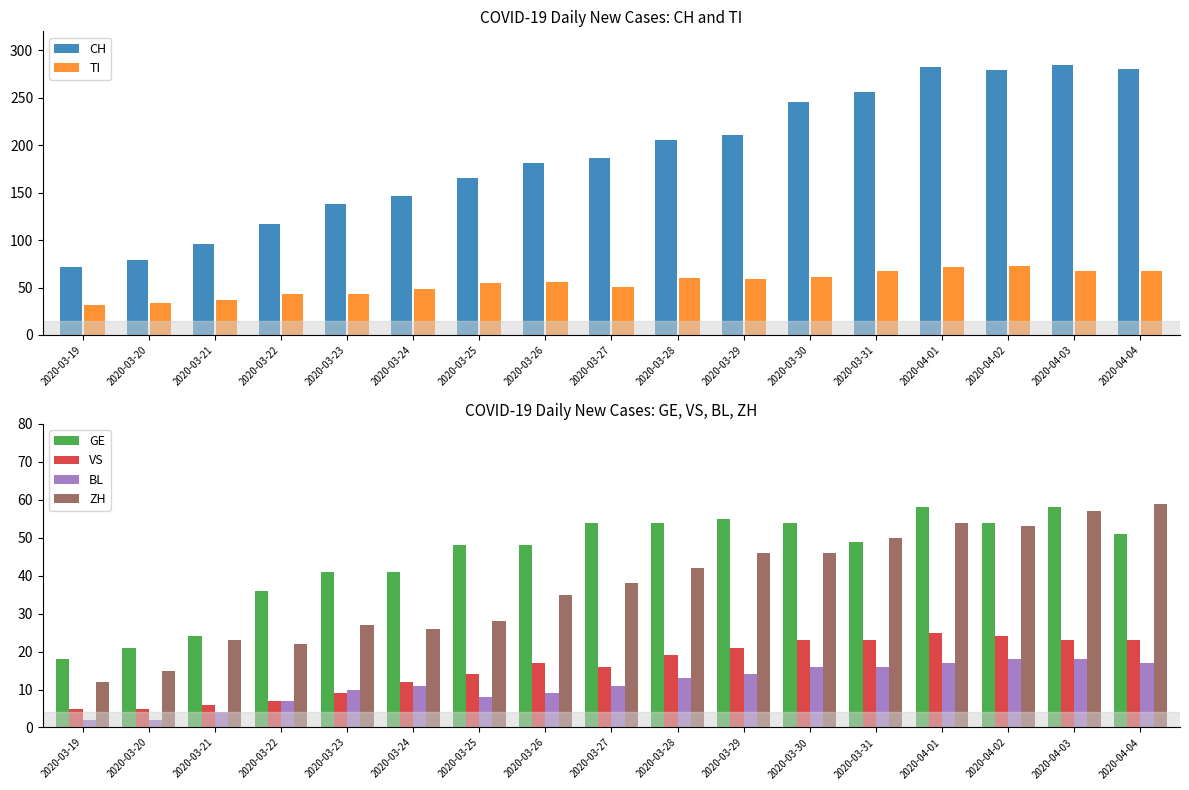

What are all the series names shown in the legend?

CH, TI, GE, VS, BL, ZH